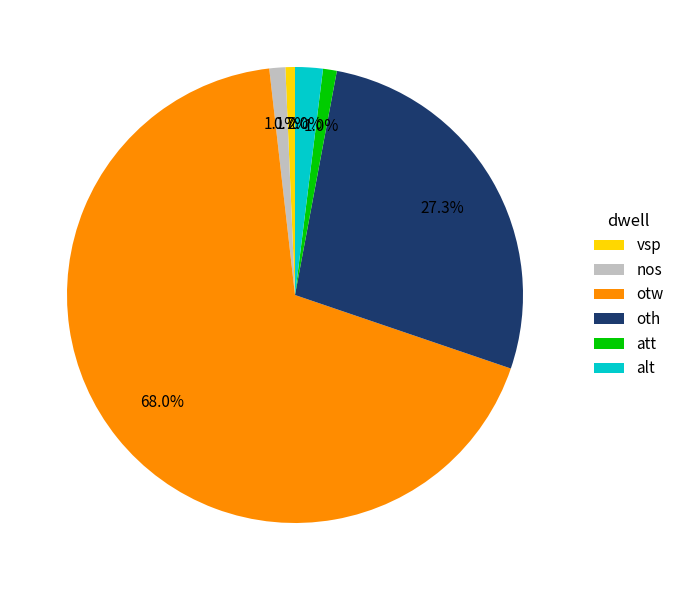

Count the number of slices in the pie.

6